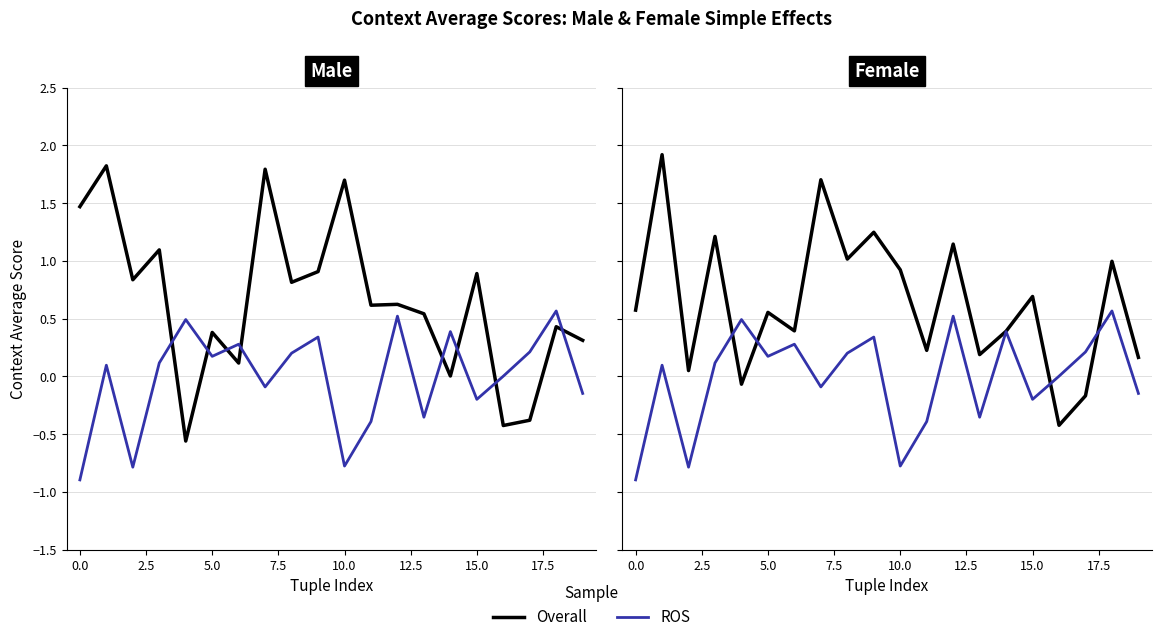

The value of Overall at 5.0 is 0.7. True or false?

False